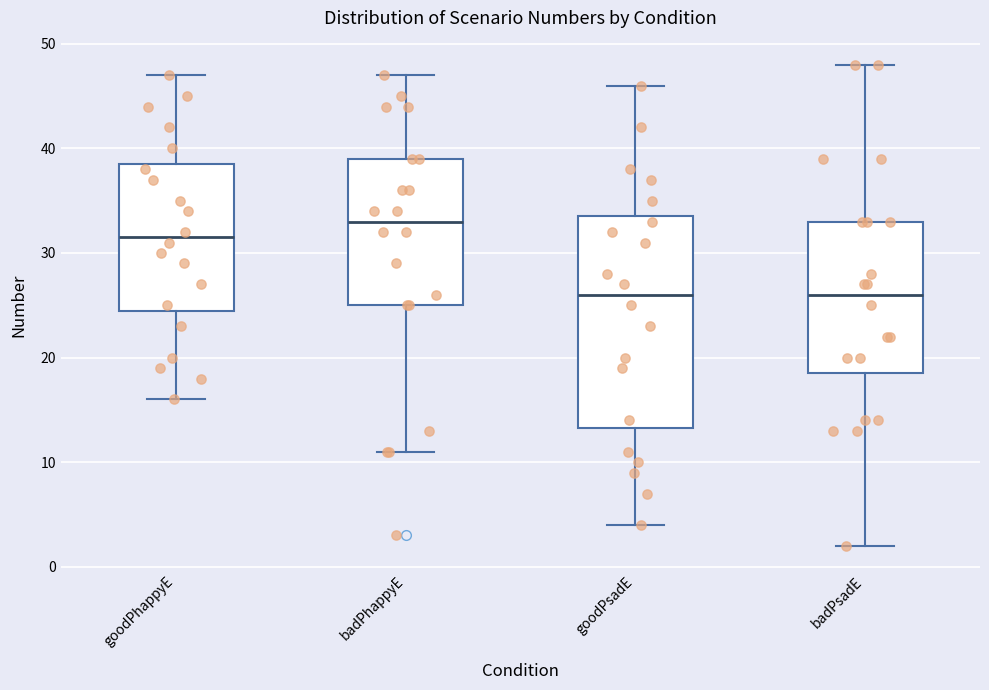

Reading left to right, transcribe this box plot: for each box, give where its median line is, the range the box spans, and where its two whiskers end, as read against the y-axis. The values are not printed on the chart, so give them approximately, as read against the axis.

goodPhappyE: median 32, box 25 to 39, whiskers 16 to 47
badPhappyE: median 33, box 25 to 39, whiskers 11 to 47
goodPsadE: median 26, box 13 to 34, whiskers 4 to 46
badPsadE: median 26, box 19 to 33, whiskers 2 to 48